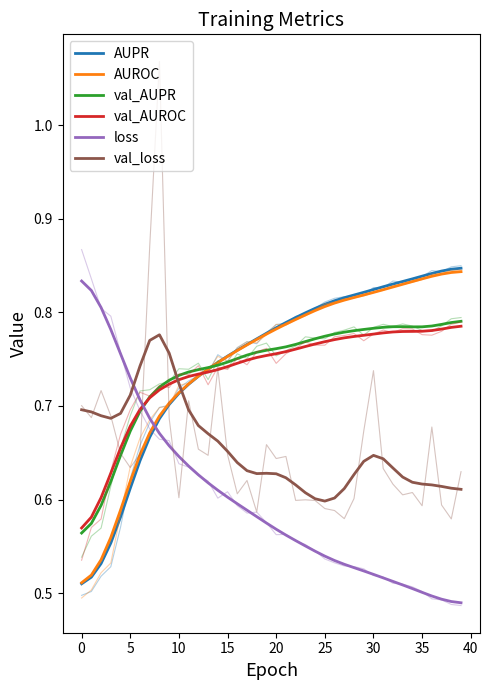

Does the chart display data point markers on the line(s)?

No